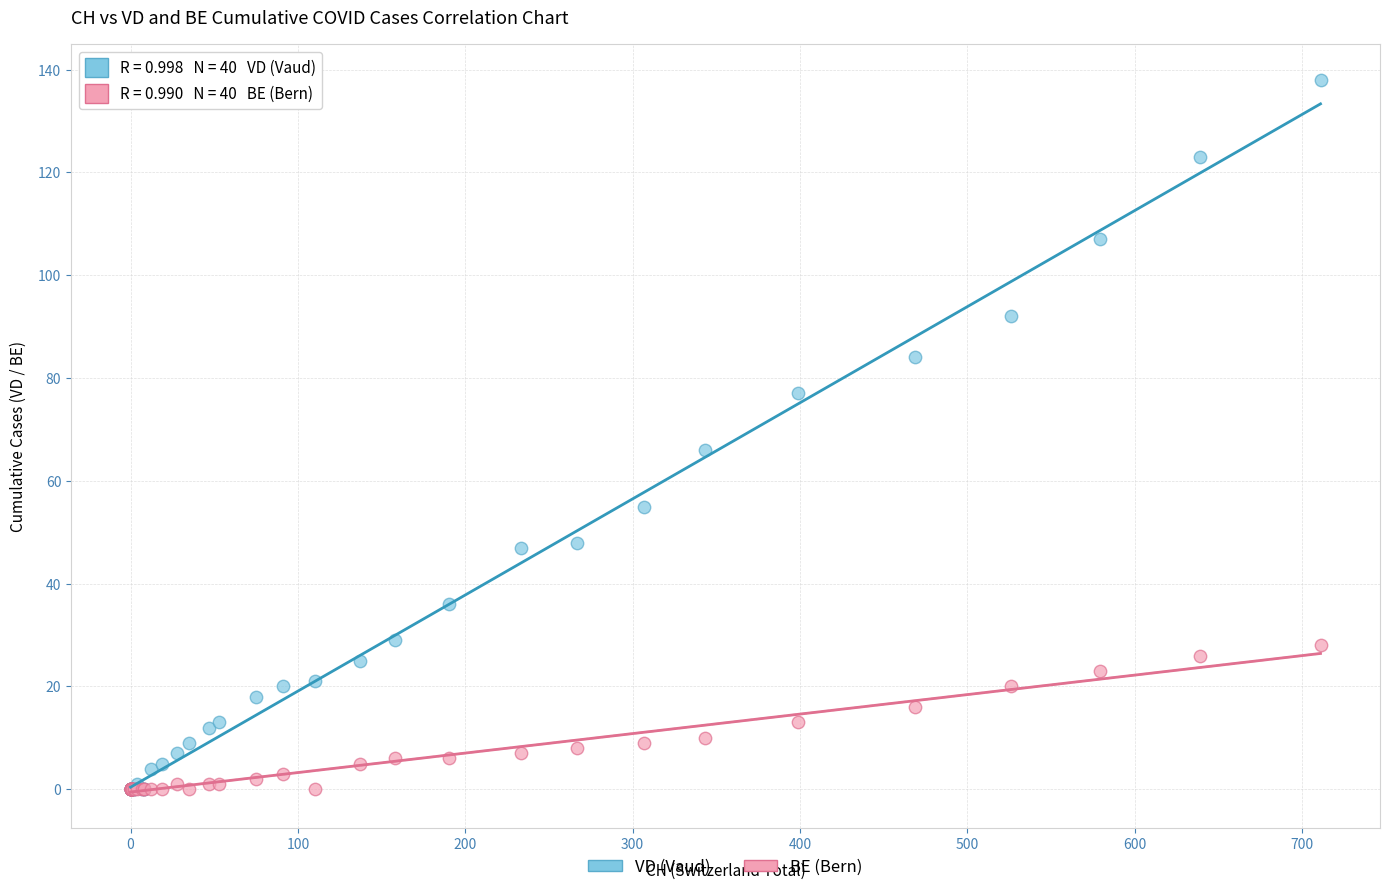

Across all series, what Y value is closest to 69?

66